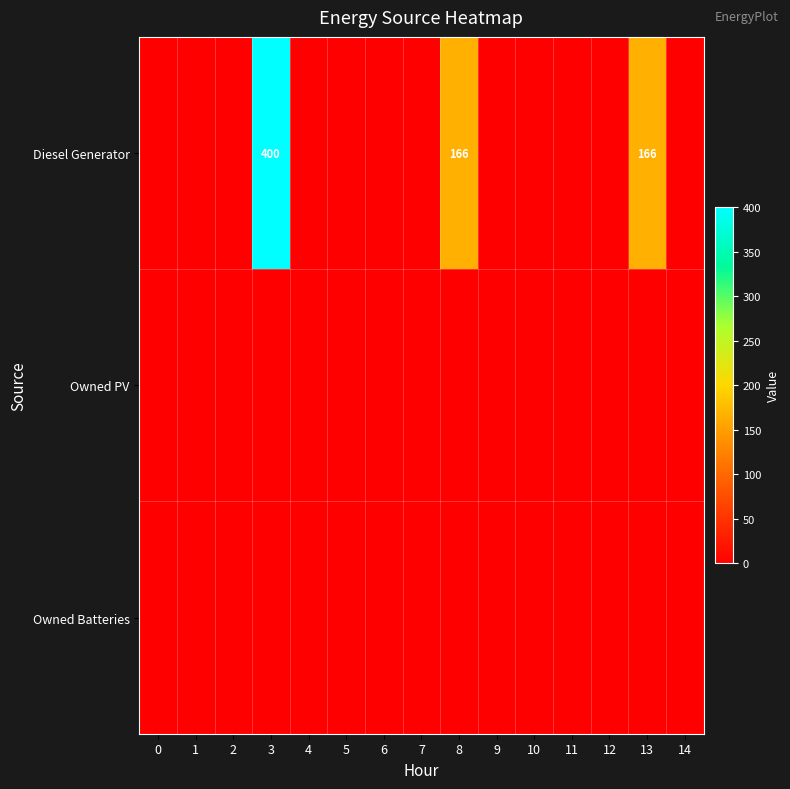

The Diesel Generator series shows 166 at 8. True or false?

True